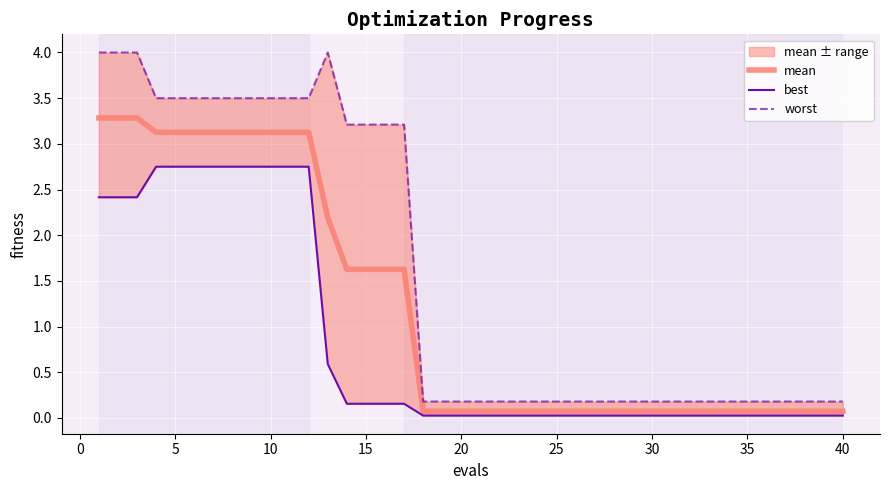

What is the difference between the second highest and minimum values in the mean series?

3.2